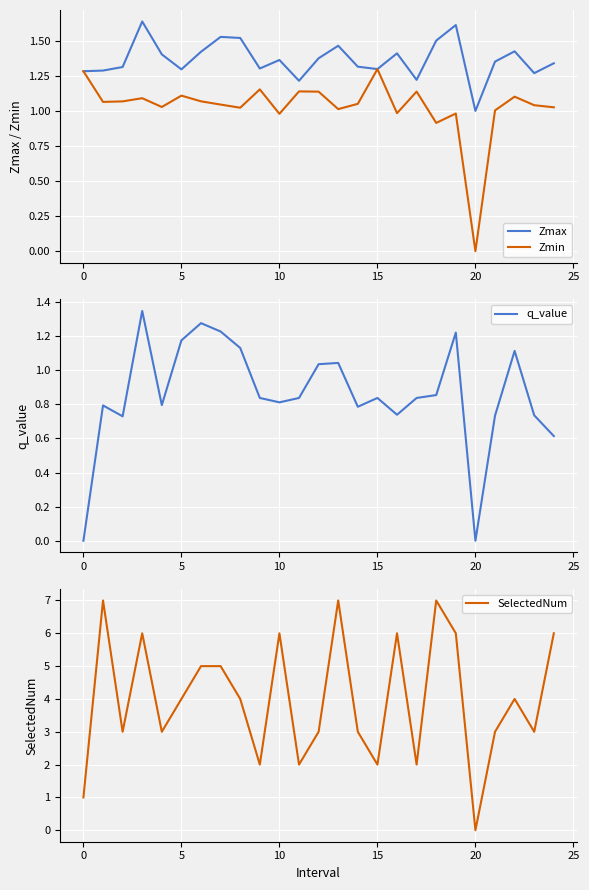

How many intersections are there between SelectedNum and Zmax?

3